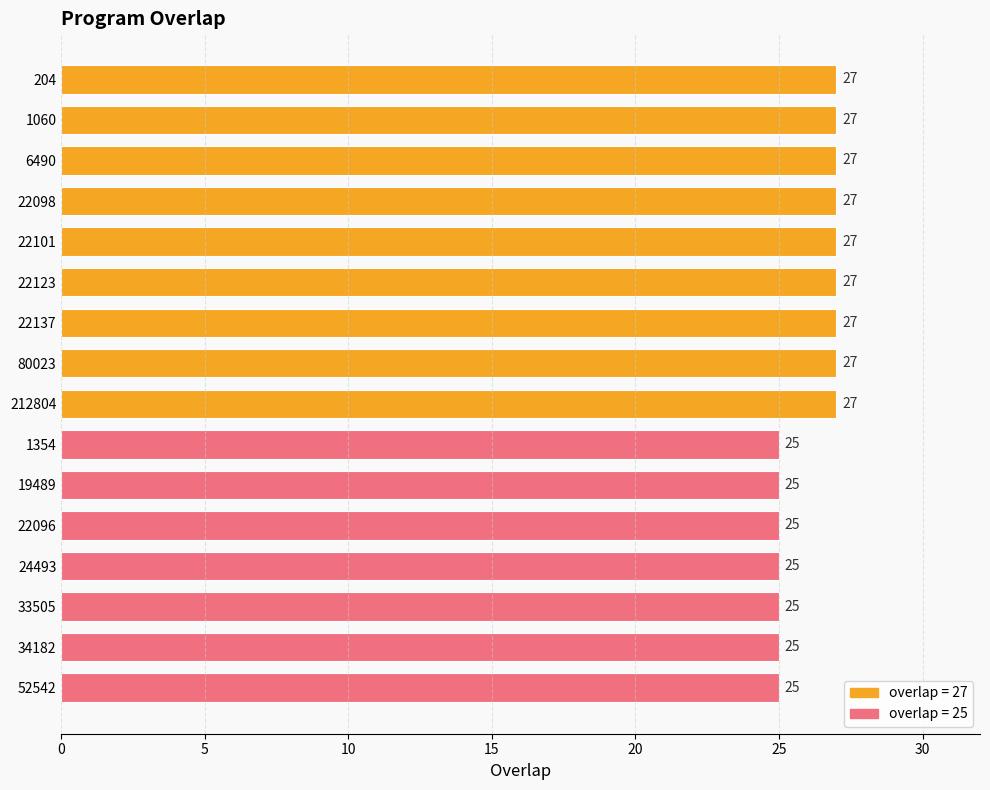

What position from the bottom is 22101?

12